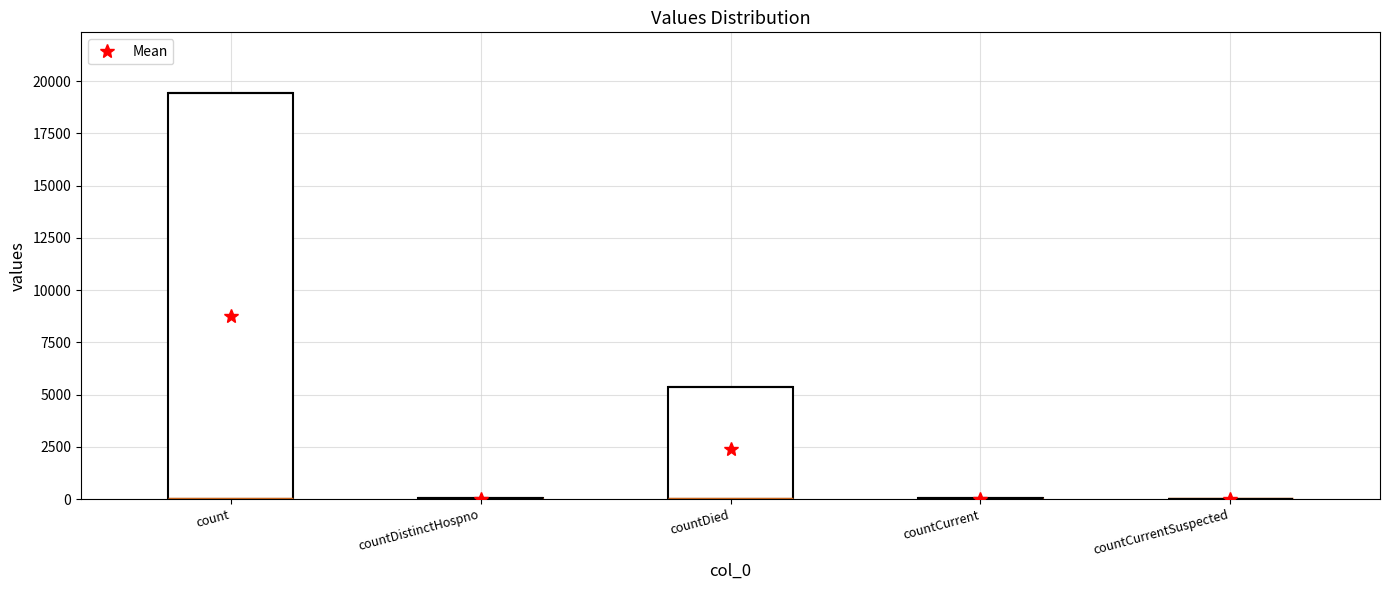

Where is the data nearest to the value 9710?

countDied